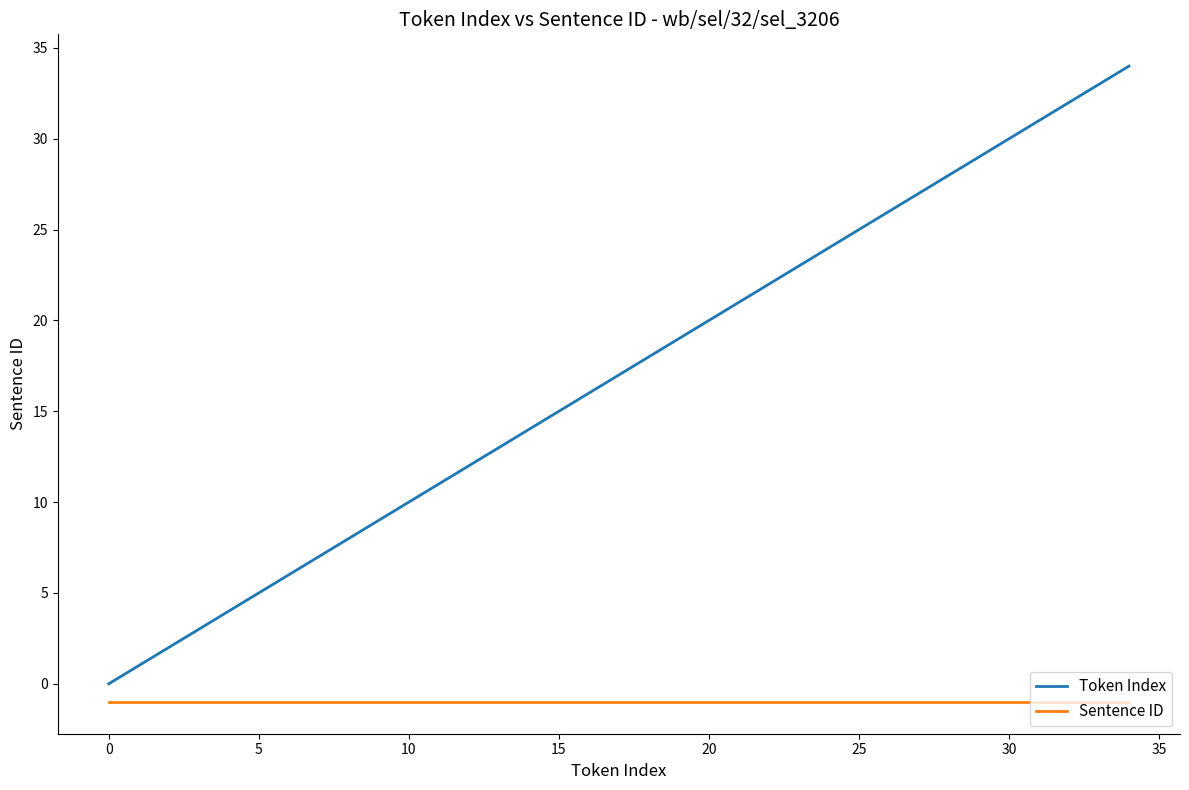

Which series has the largest range (max minus min)?

Token Index